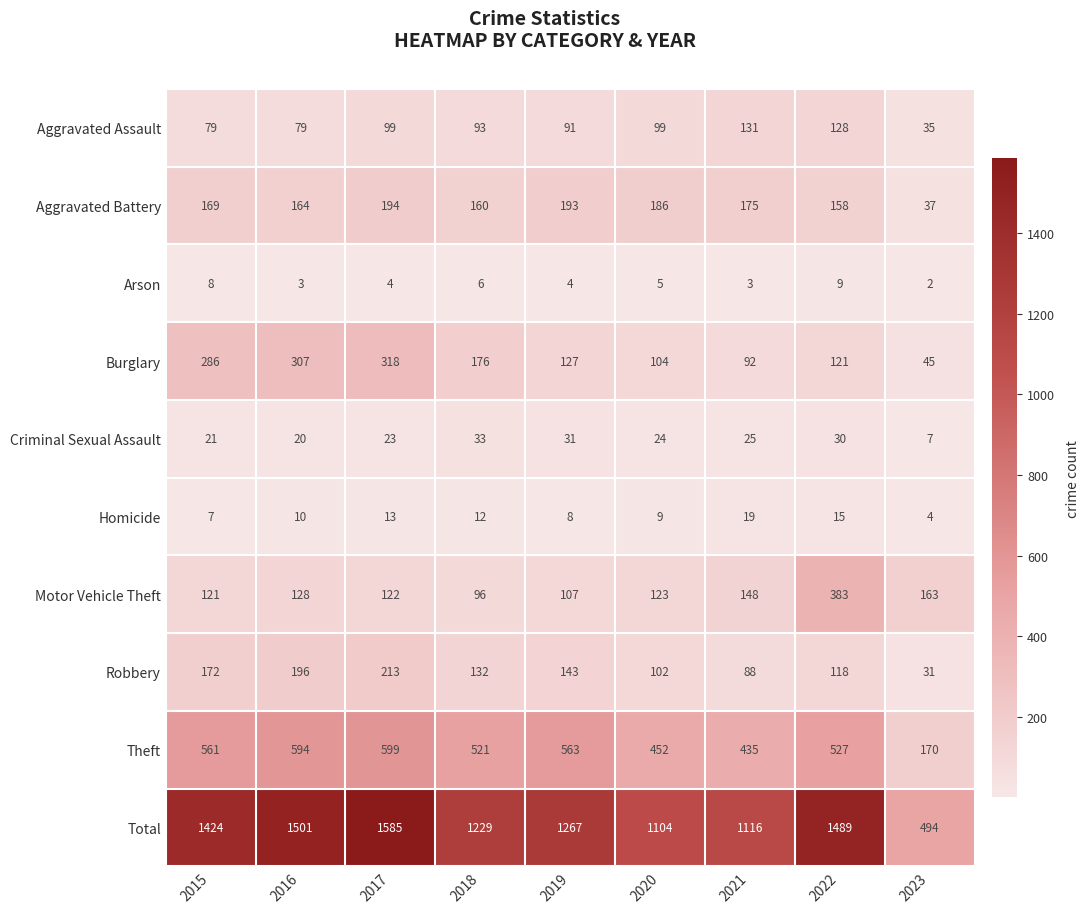

What is the sum of the Criminal Sexual Assault values at 2015 and 2017?

44